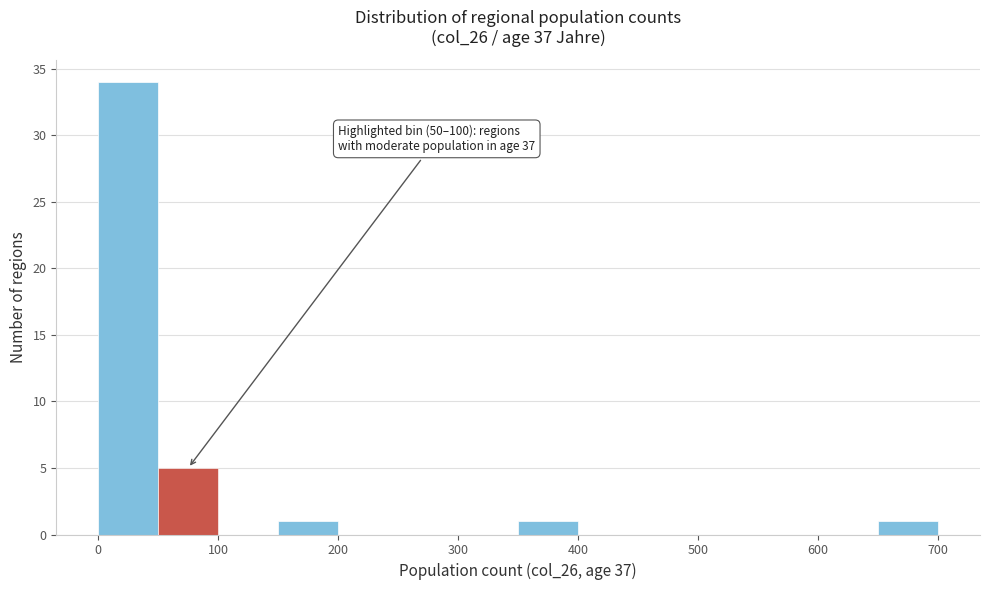

Which range on the x-axis has the tallest bar?

0 to 50